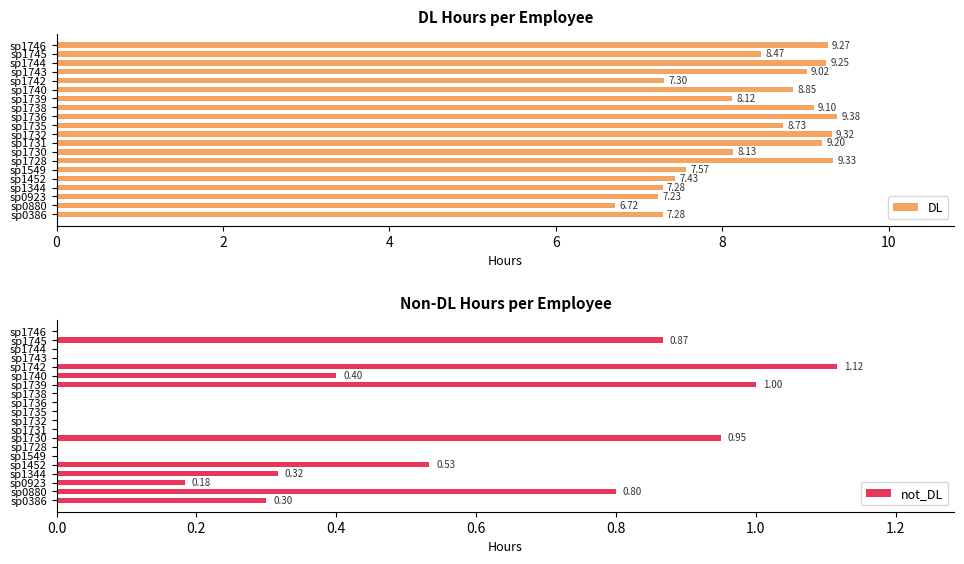

What is the difference between the second highest and second lowest values in the DL series?

2.1